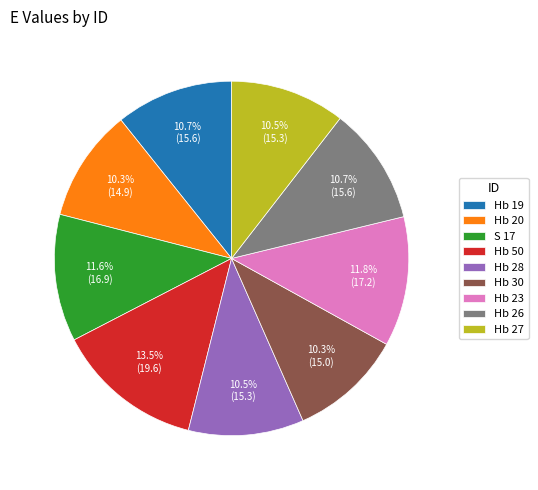

How many slices are in this pie chart?

9